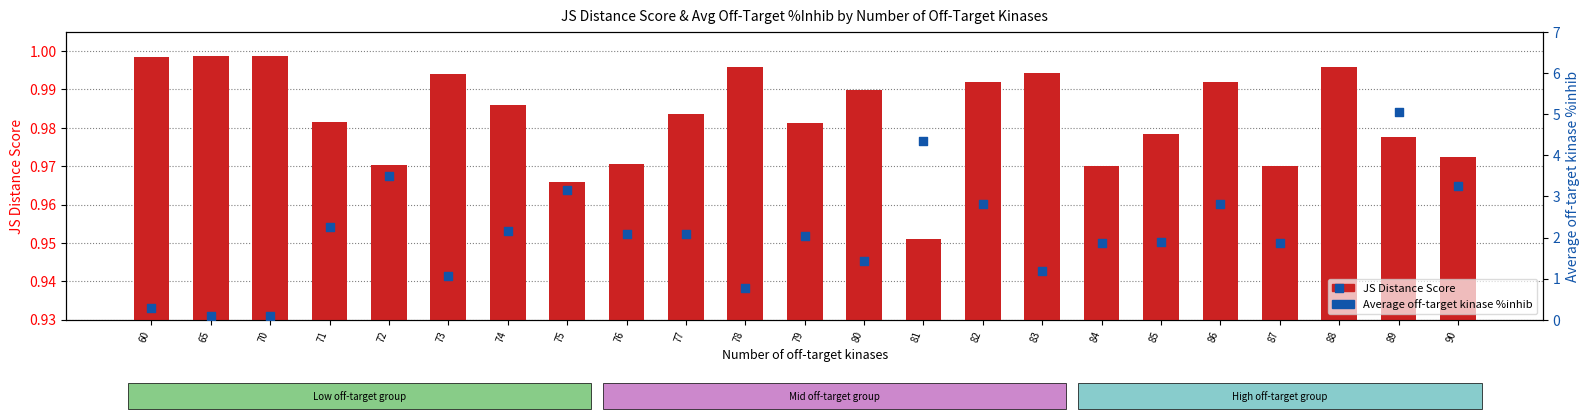

Is the value of JS Distance Score at 71 greater than the value of Average off-target kinase %inhib at 70?

Yes